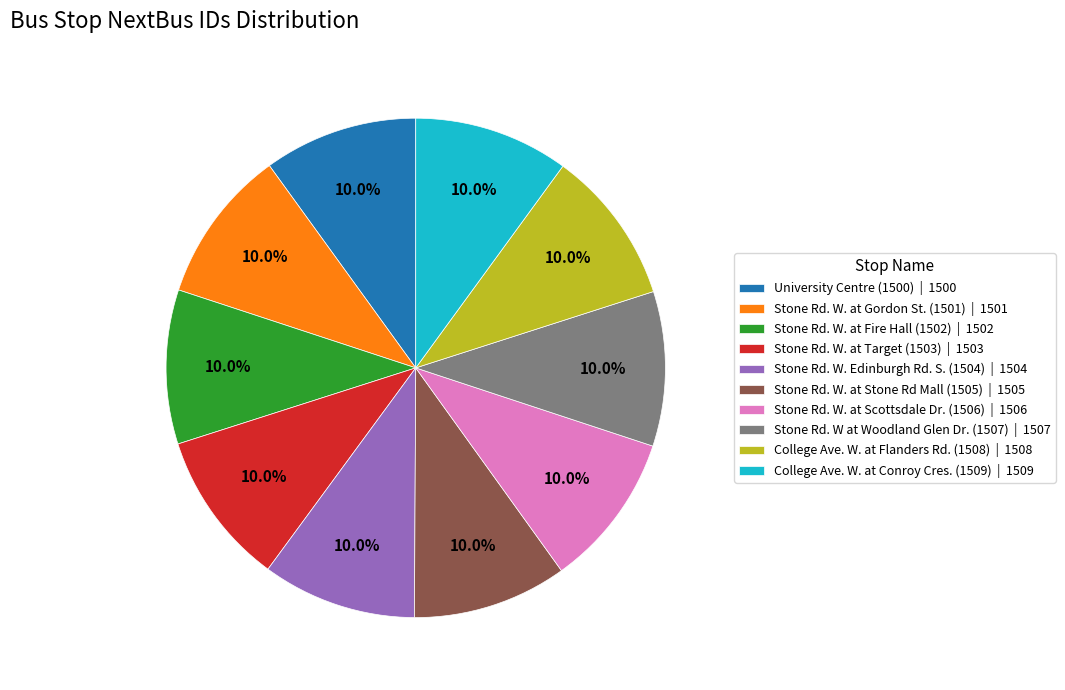

Is there any slice that represents more than half of the pie?

No